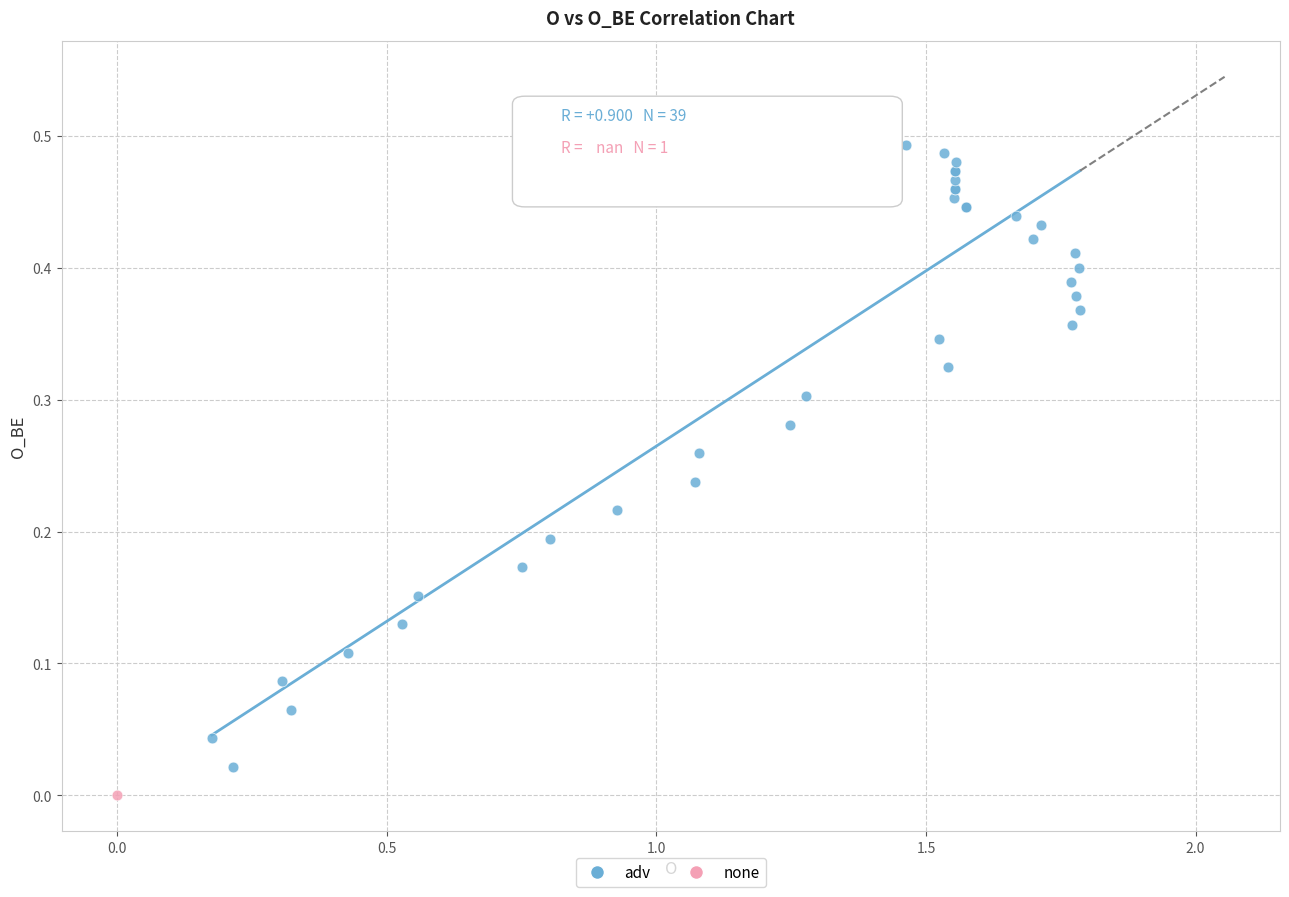

What are all the series names shown in the legend?

adv, none